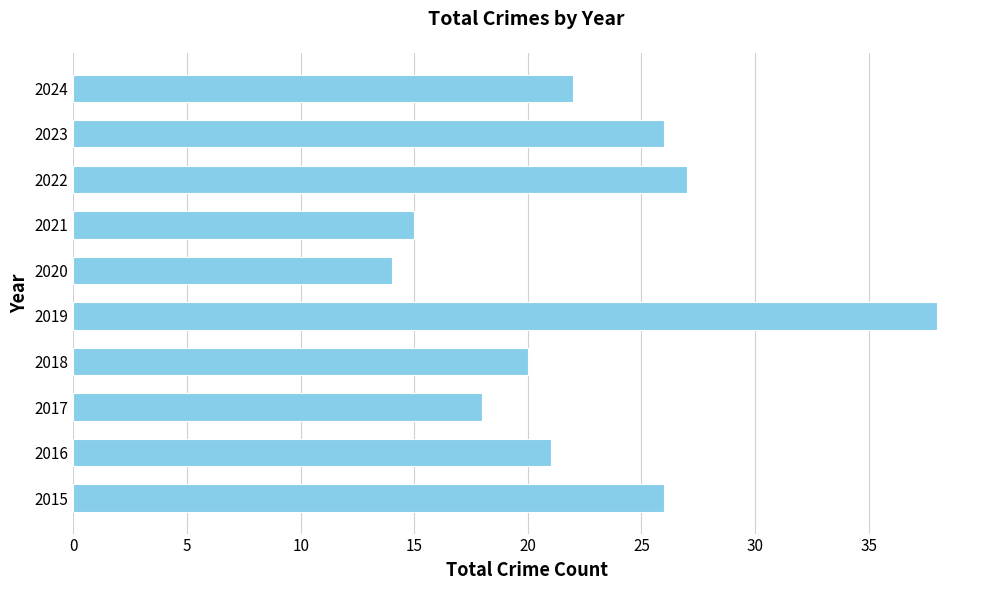

The value at 2016 is 21. True or false?

True